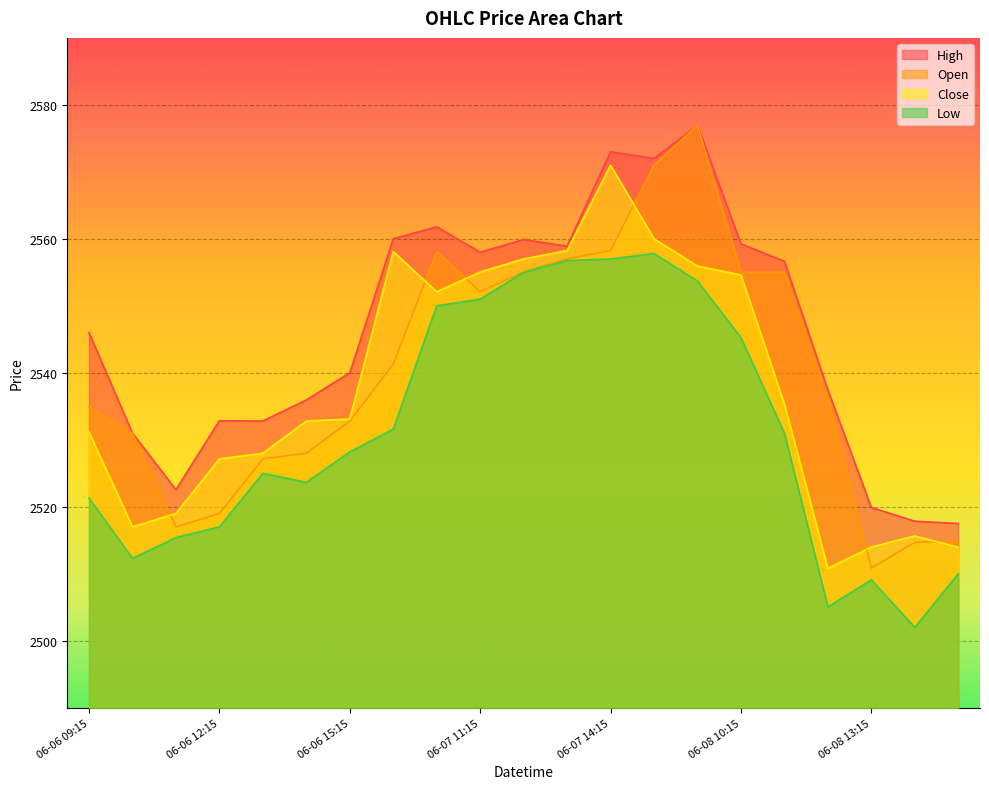

Which category has the lowest value in the Low series?

06-08 14:15